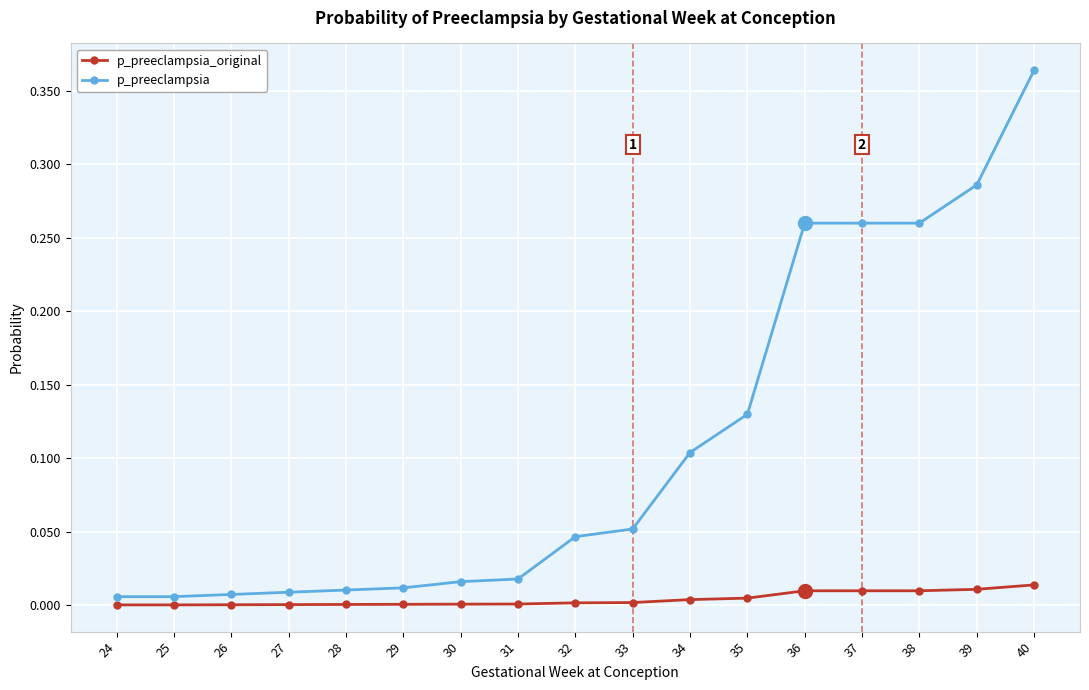

True or false: p_preeclampsia has a value of 0.0 at 29.

True